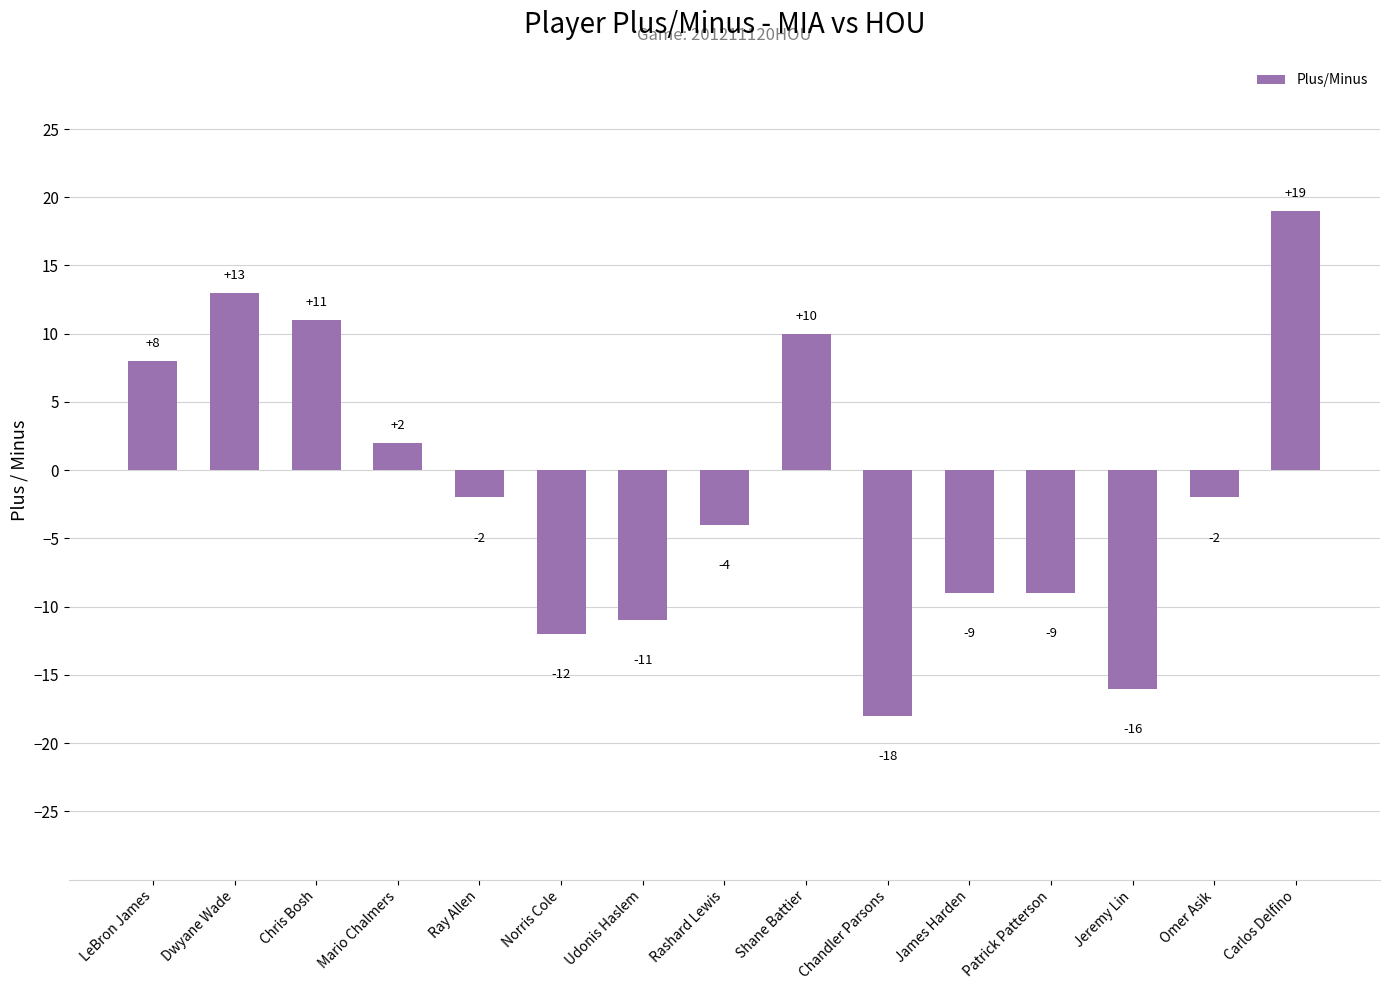

What is the sum of the values at LeBron James and Jeremy Lin?

-8